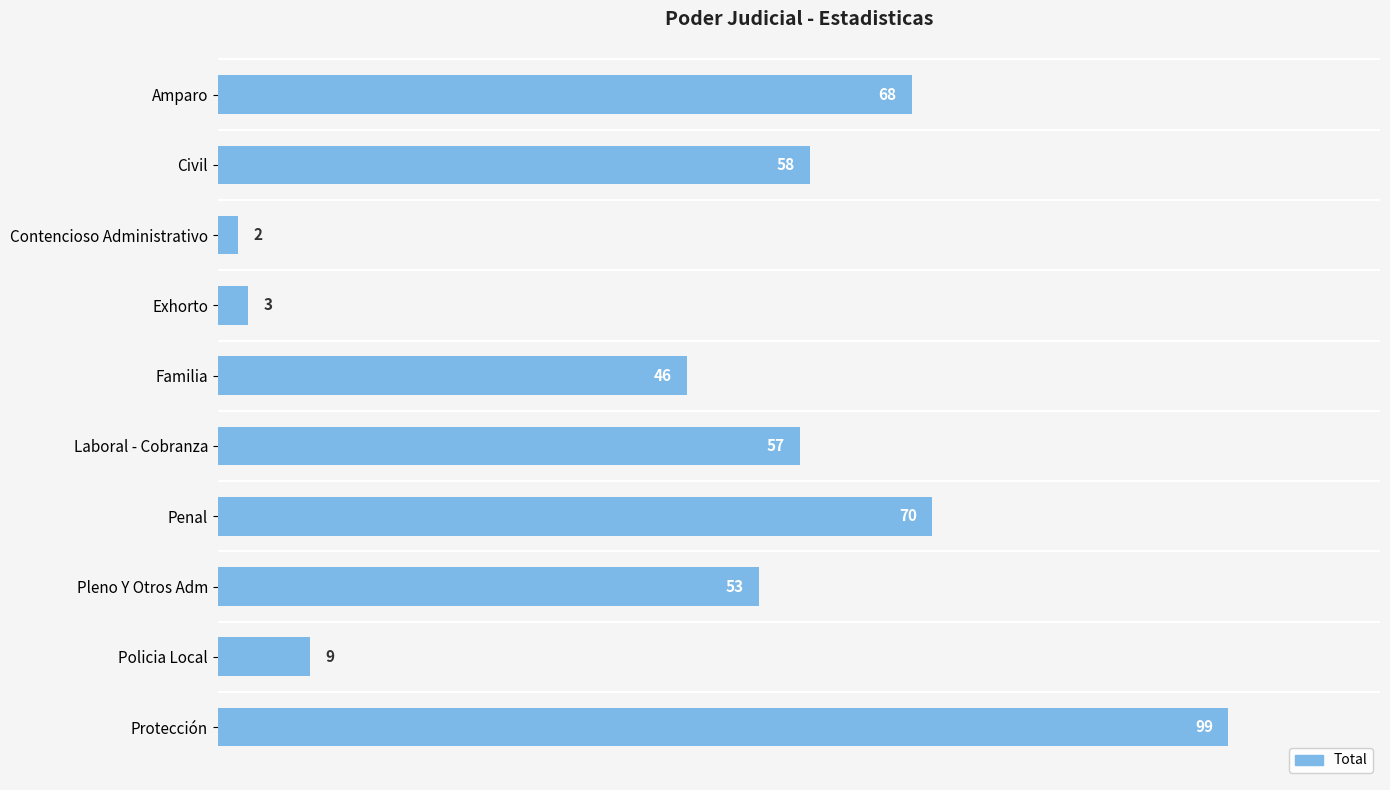

The value at Policia Local is 5. True or false?

False